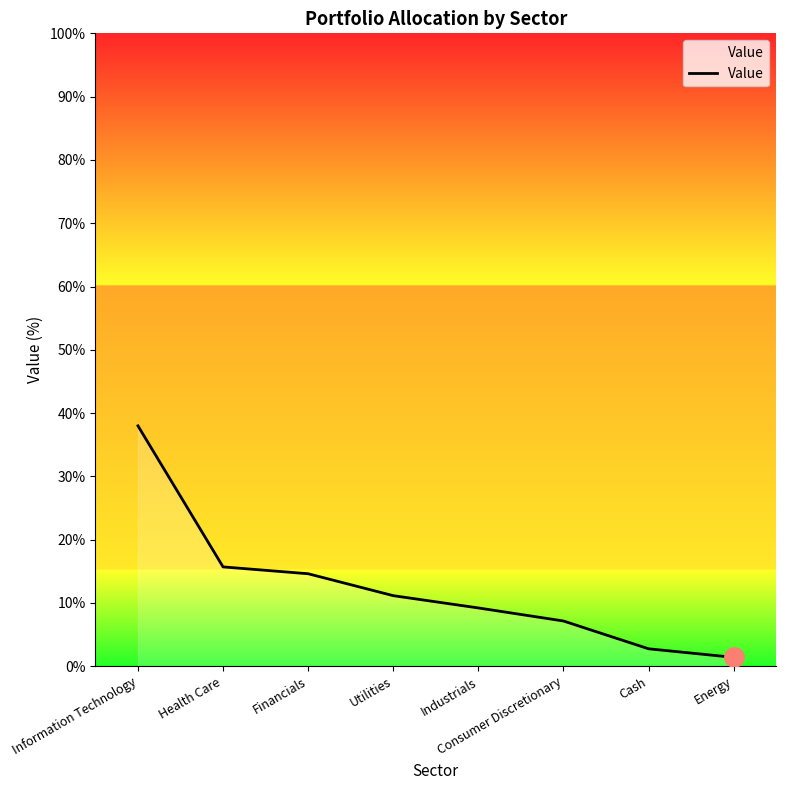

How many categories are shown in the chart?

8